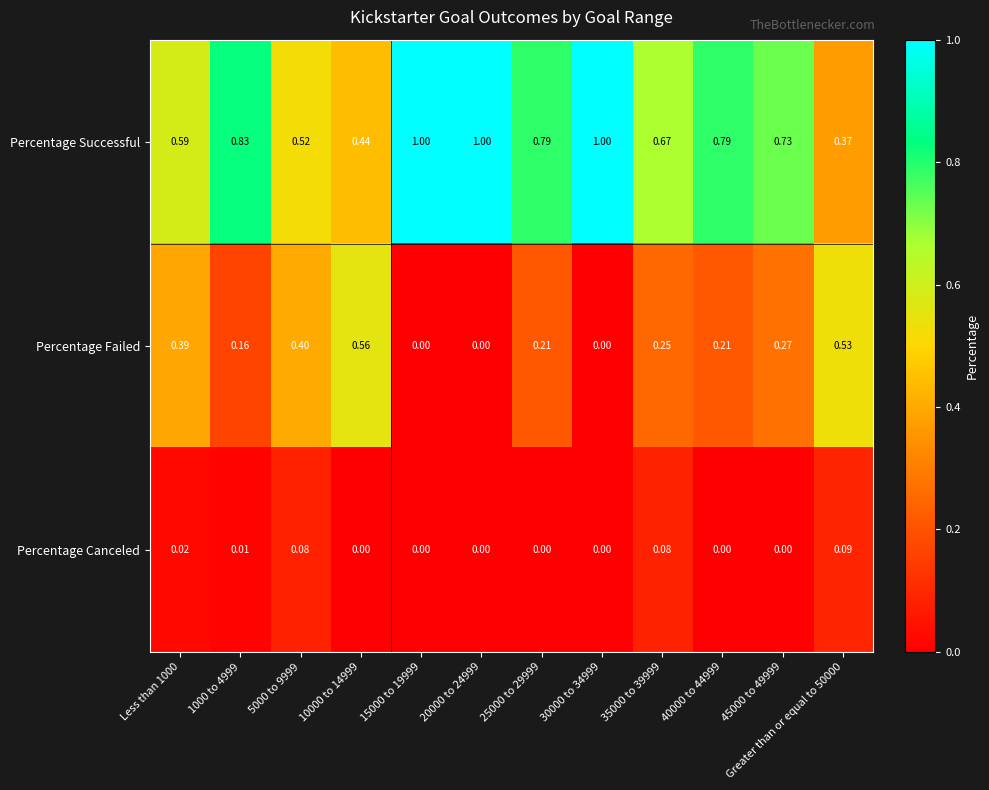

Rank the series by their average value, from highest to lowest.

Percentage Successful, Percentage Failed, Percentage Canceled